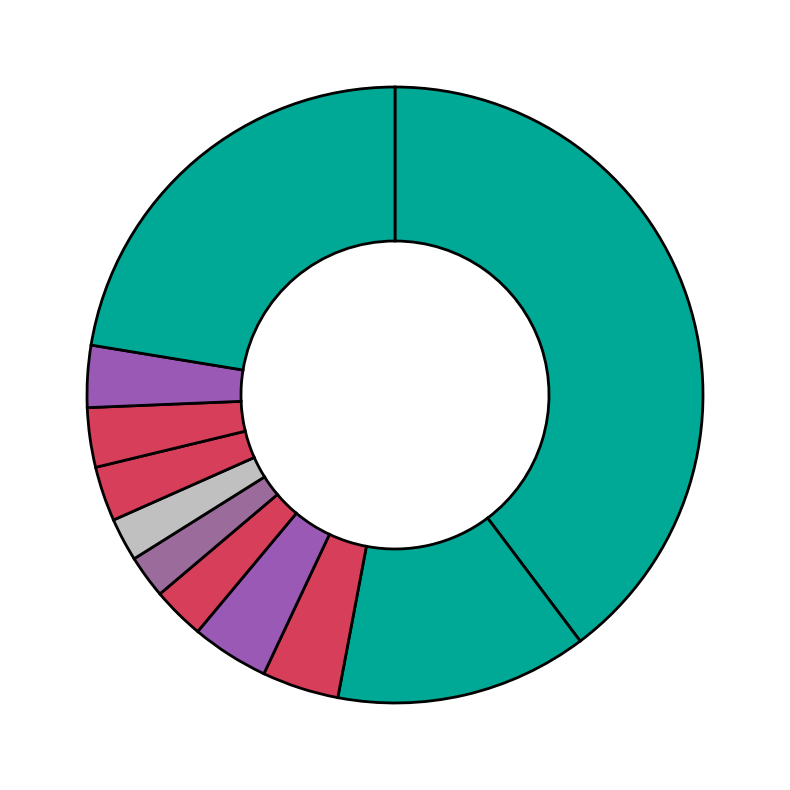

How many slices are in this pie chart?

11